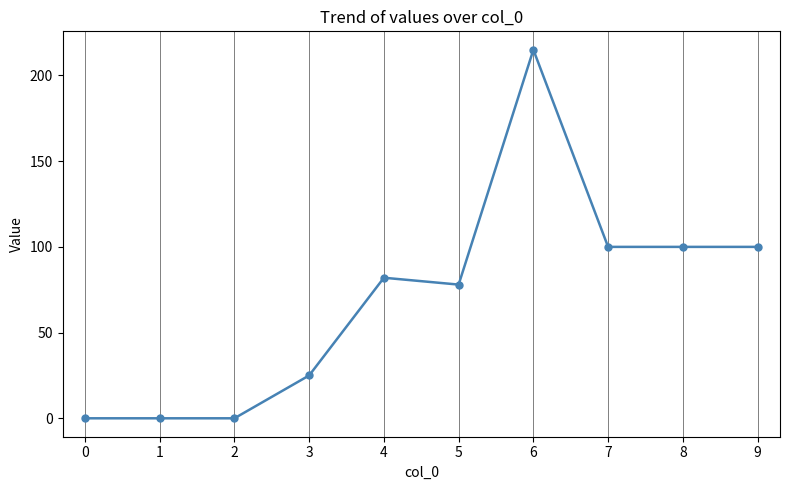

What is the maximum value shown in the chart?

215